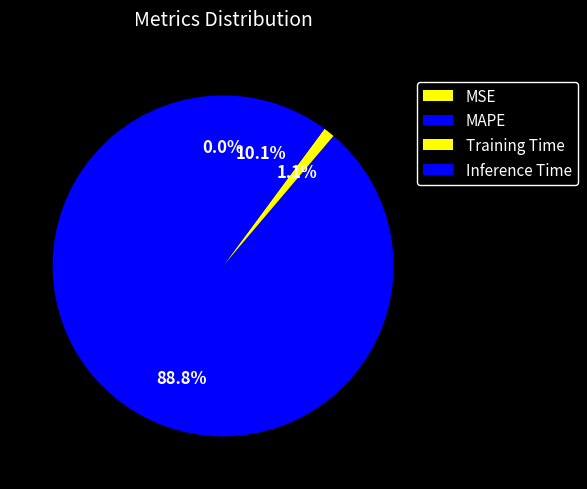

Rank the categories by value from highest to lowest.

MAPE, Inference Time, Training Time, MSE